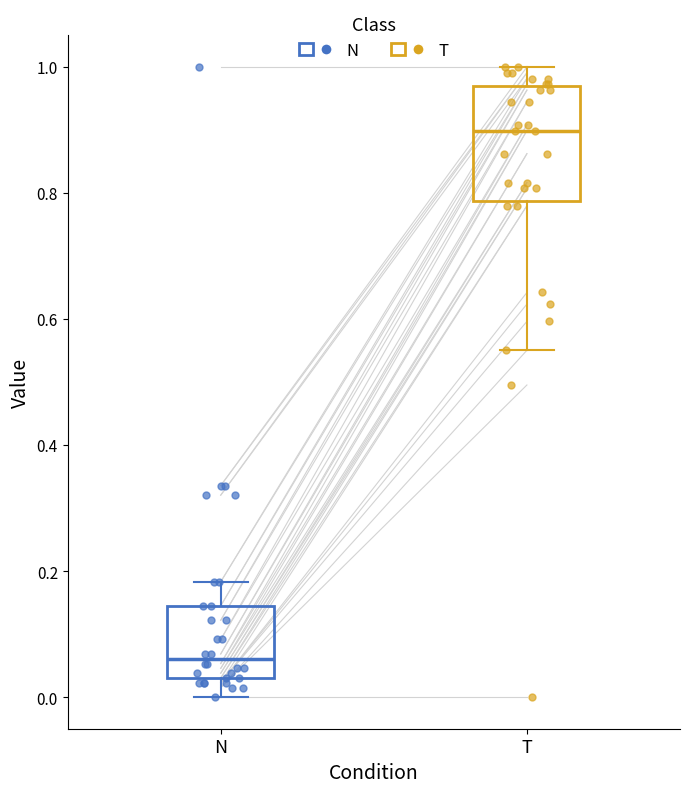

Which box's median line is the lowest?

N